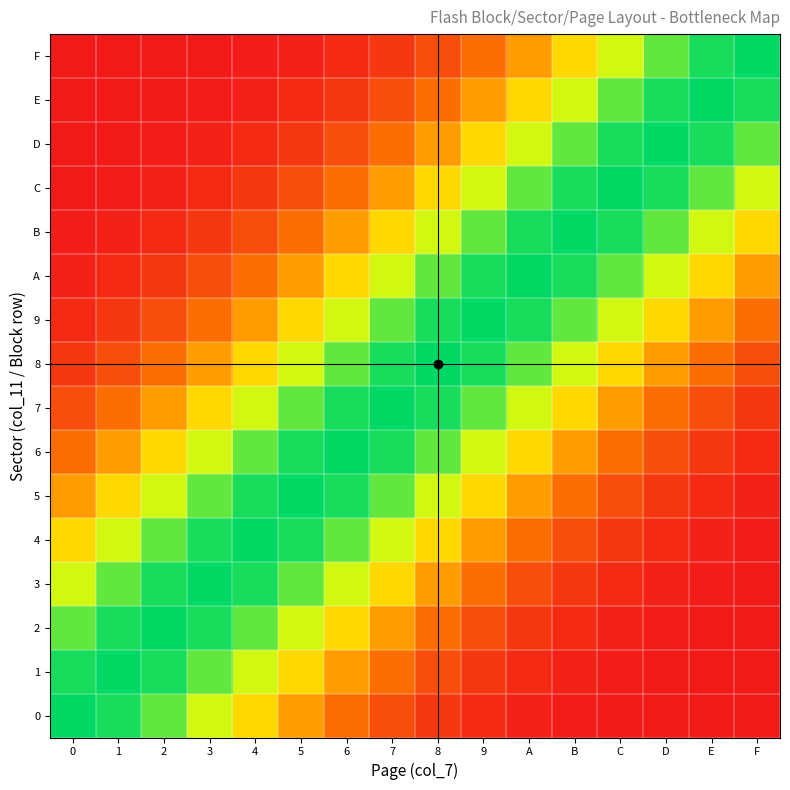

List the series in order of their peak value, highest first.

0, 1, 2, 3, 4, 5, 6, 7, 8, 9, A, B, C, D, E, F